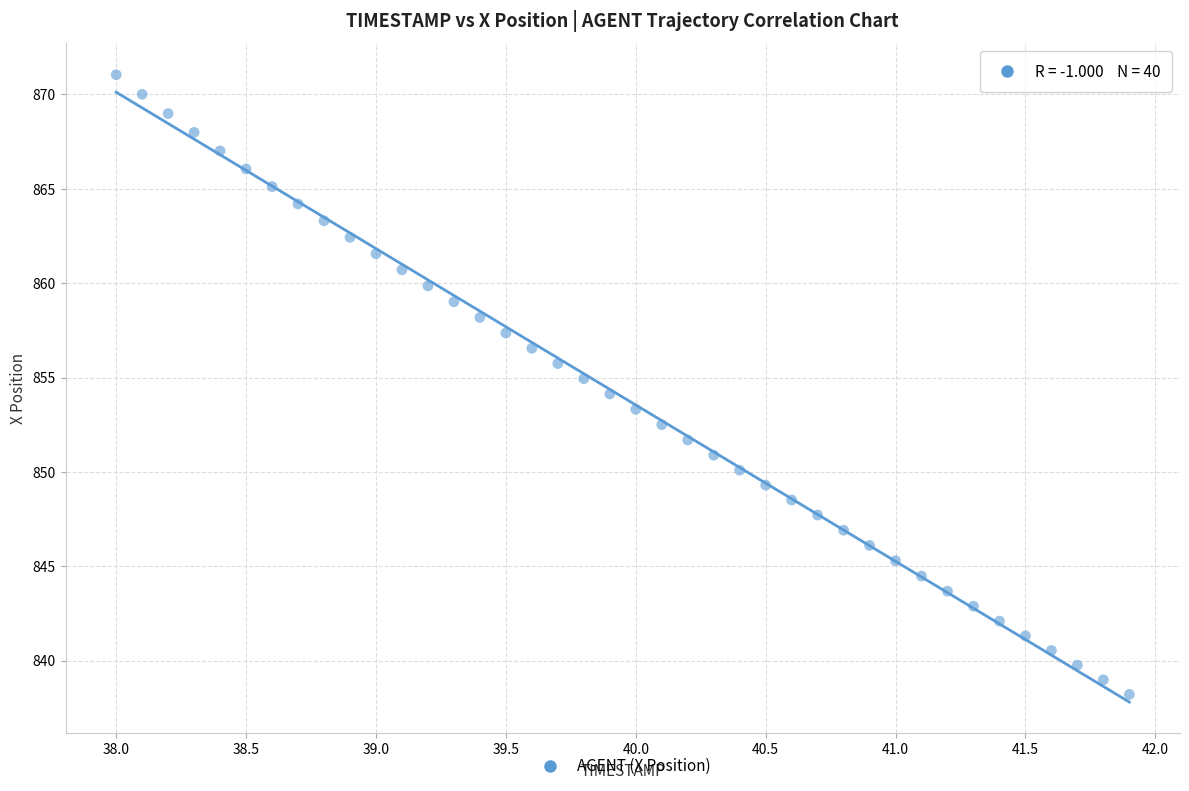

What is the range of Y values (max minus min)?

32.8